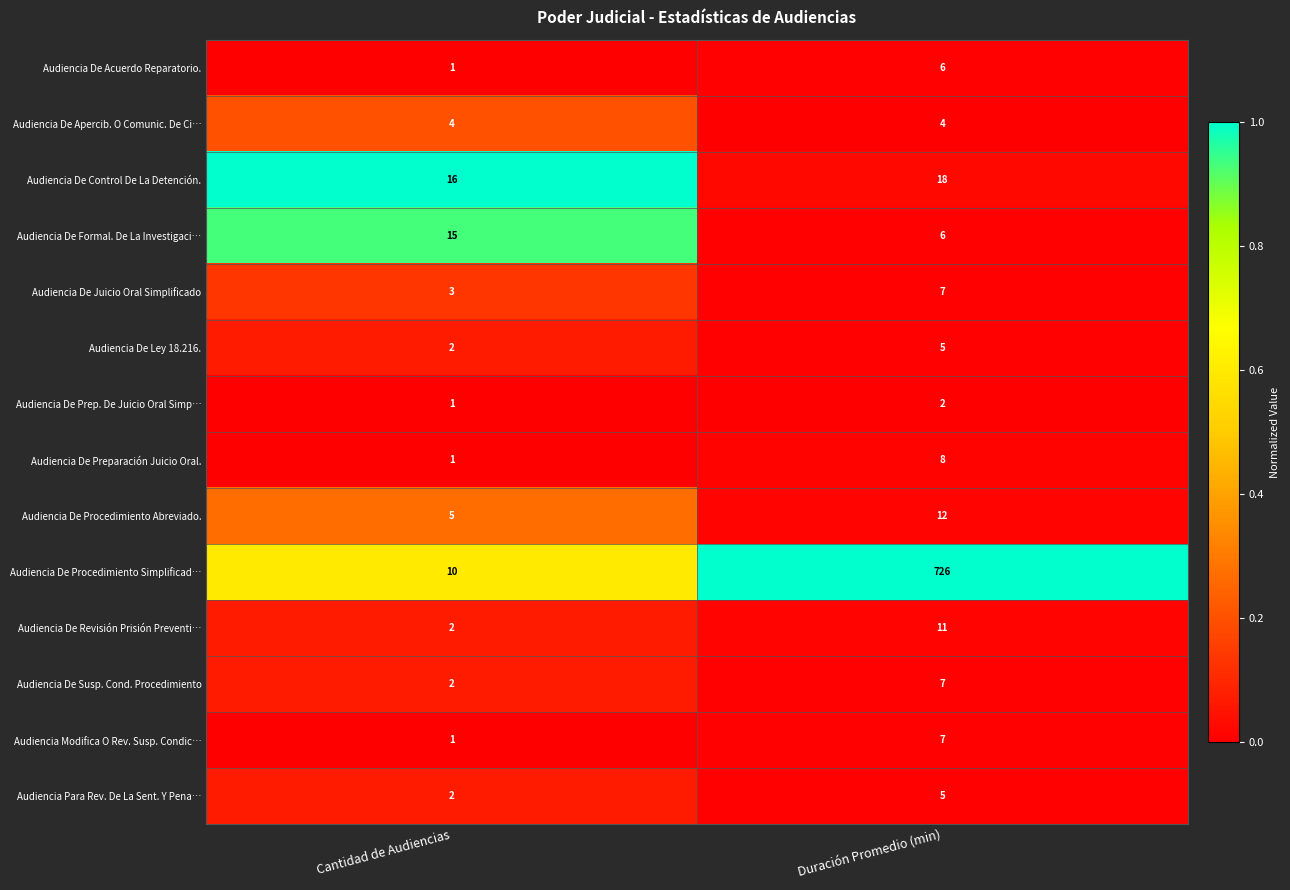

What is the difference between the Audiencia Modifica O Rev. Susp. Condic… values at Duración Promedio (min) and Cantidad de Audiencias?

6